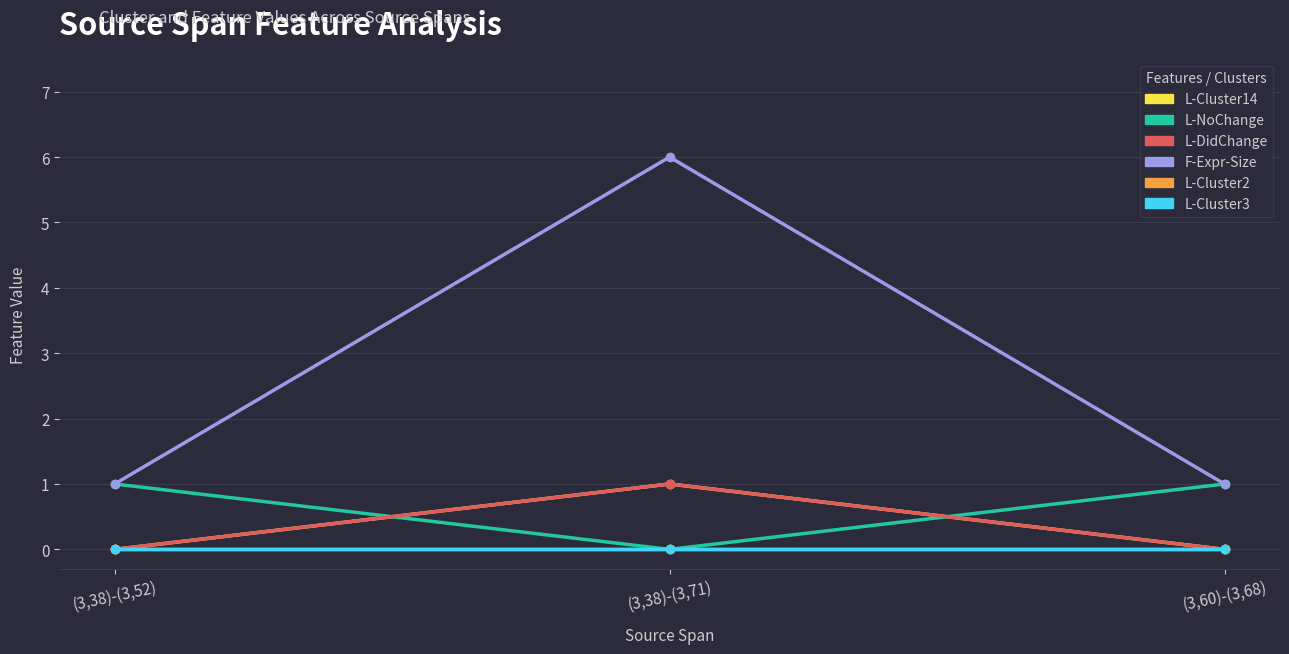

What are all the series names shown in the legend?

L-Cluster14, L-NoChange, L-DidChange, F-Expr-Size, L-Cluster2, L-Cluster3